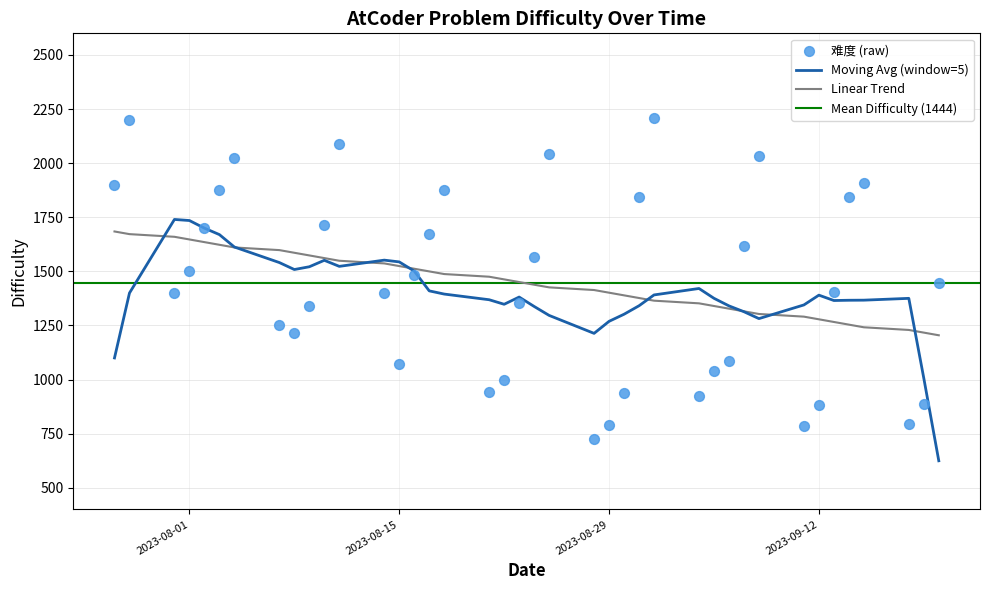

What is the ratio of the value at 2023-08-28 to the value at 2023-08-22?

0.7